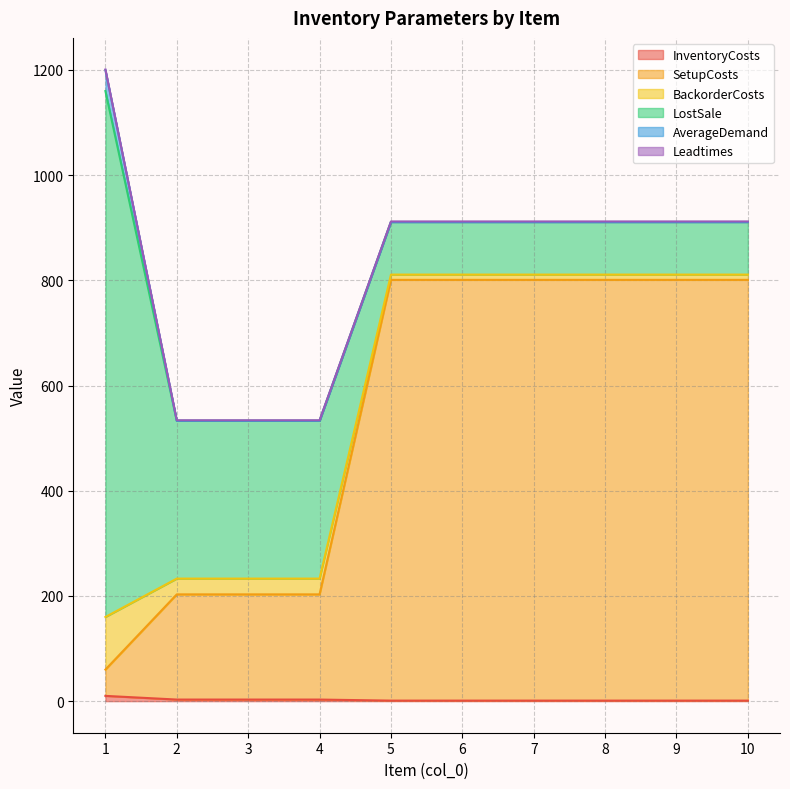

At which label is AverageDemand closest to 20?

1